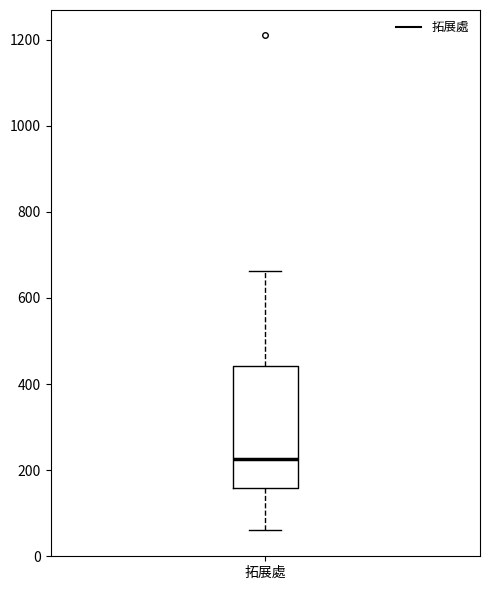

Read this box plot against the y-axis: the position of the median line, the range covered by the box, and the ends of both whiskers. The values are not printed on the chart, so give them approximately, as read against the axis.

median 220, box 160 to 440, whiskers 60 to 660